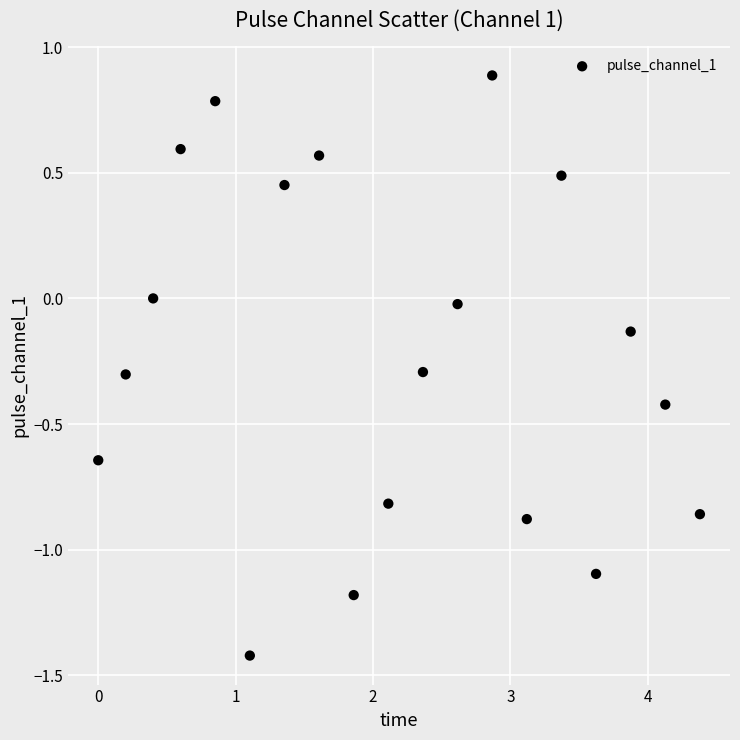

What is the range of X values (max minus min)?

4.4